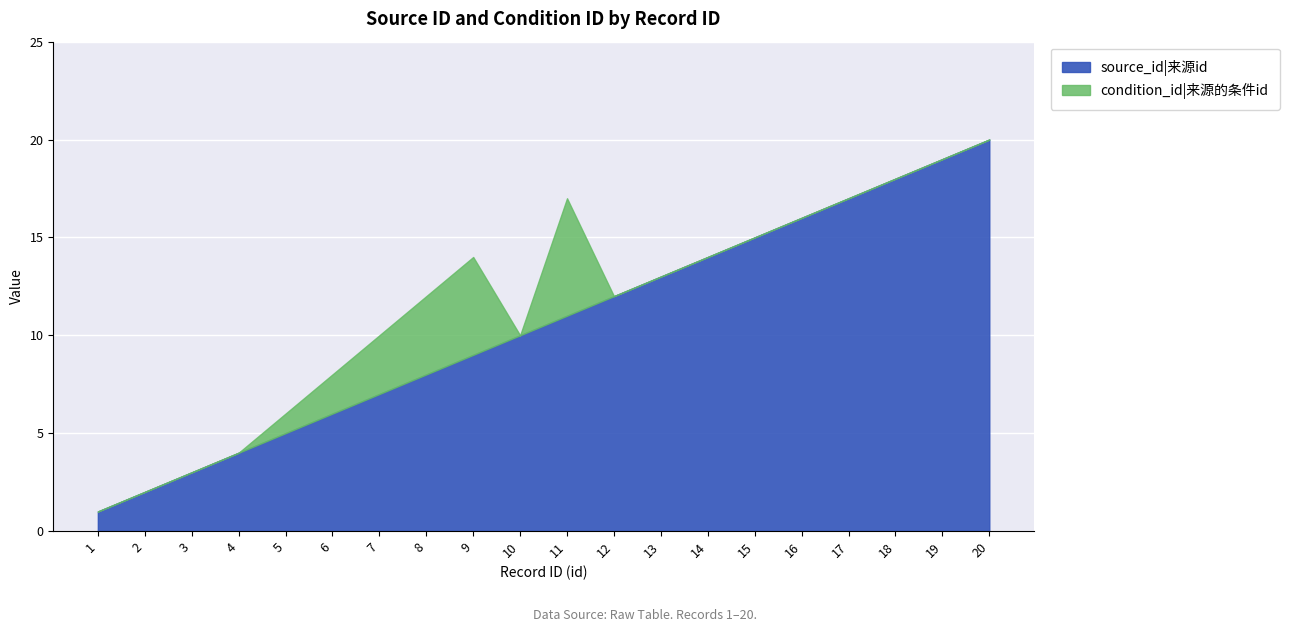

The source_id|来源id series shows 5 at 20. True or false?

False